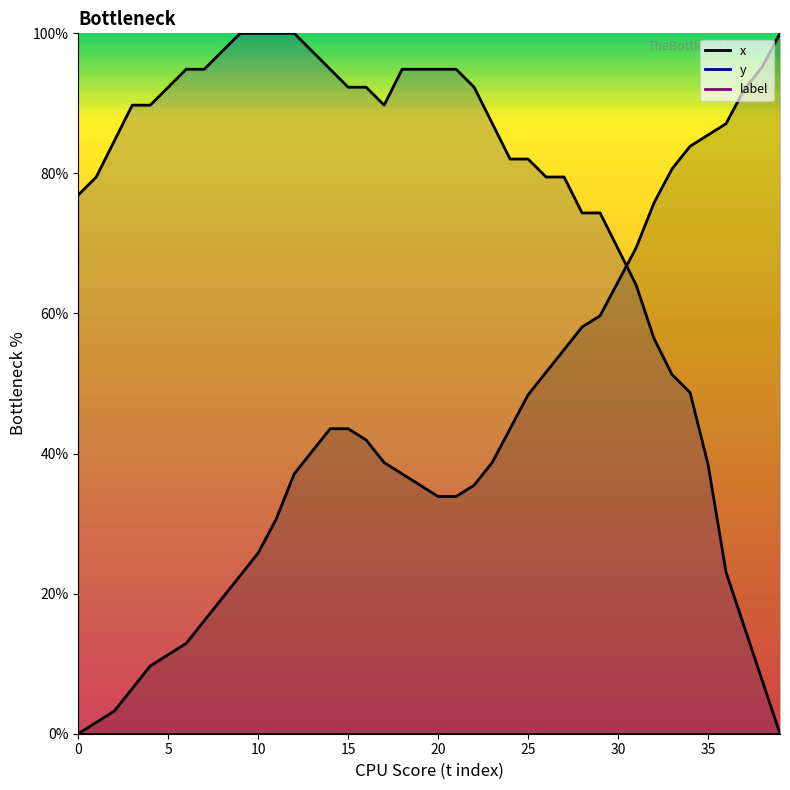

What is the average value of the y series?

76.8